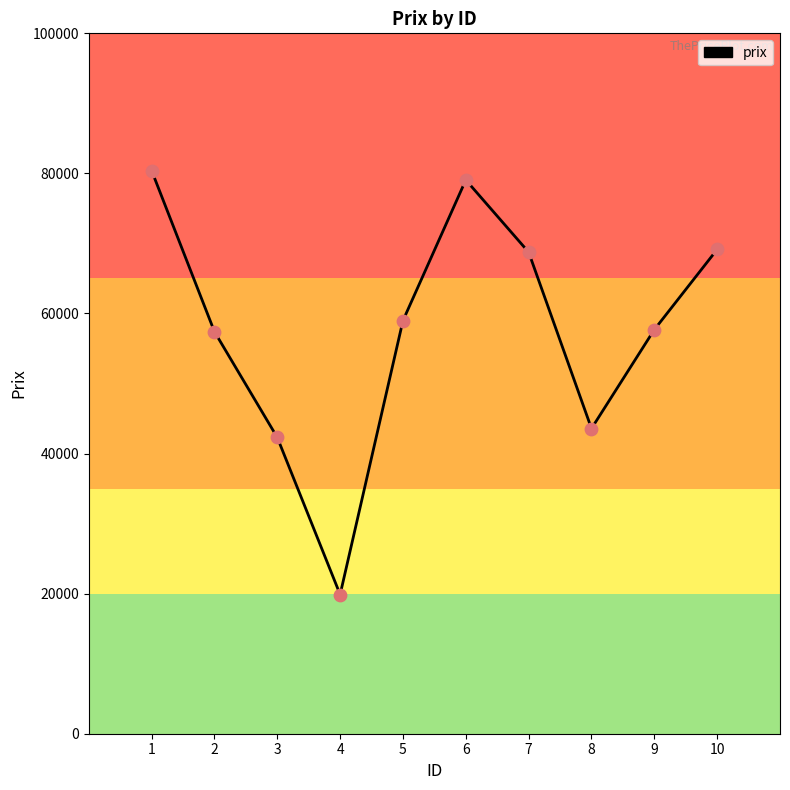

What is the ratio of the value at 2 to the value at 7?

0.8